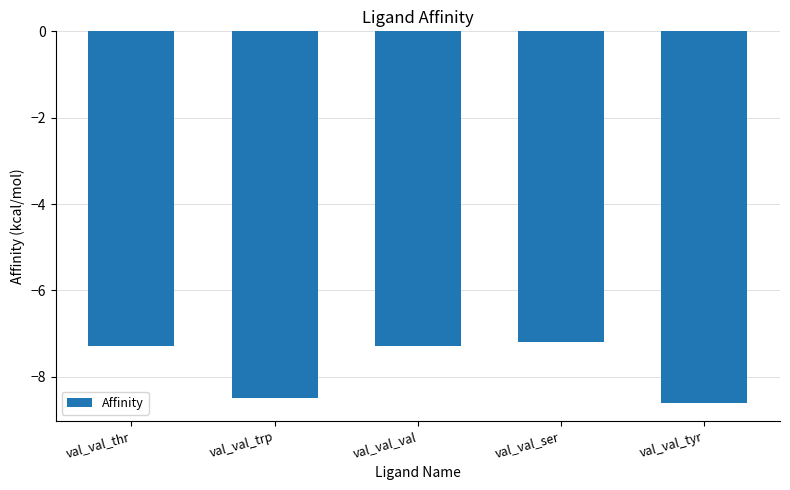

What is the sum of the values at val_val_tyr and val_val_trp?

-17.1